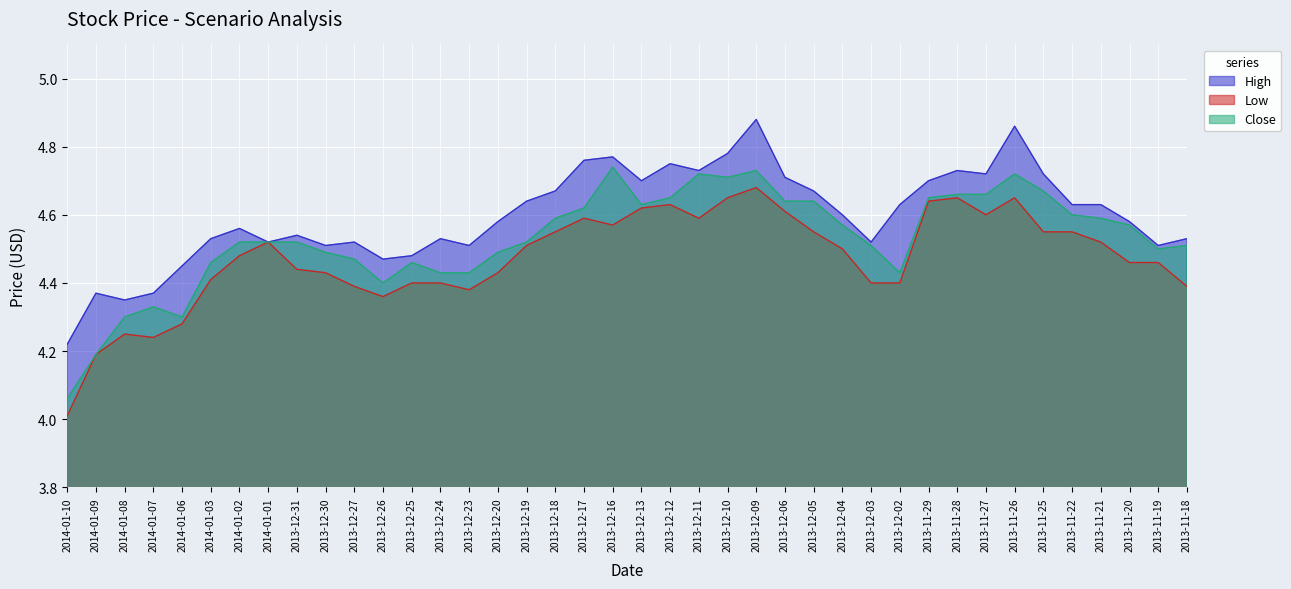

True or false: High and Low intersect in this chart.

False